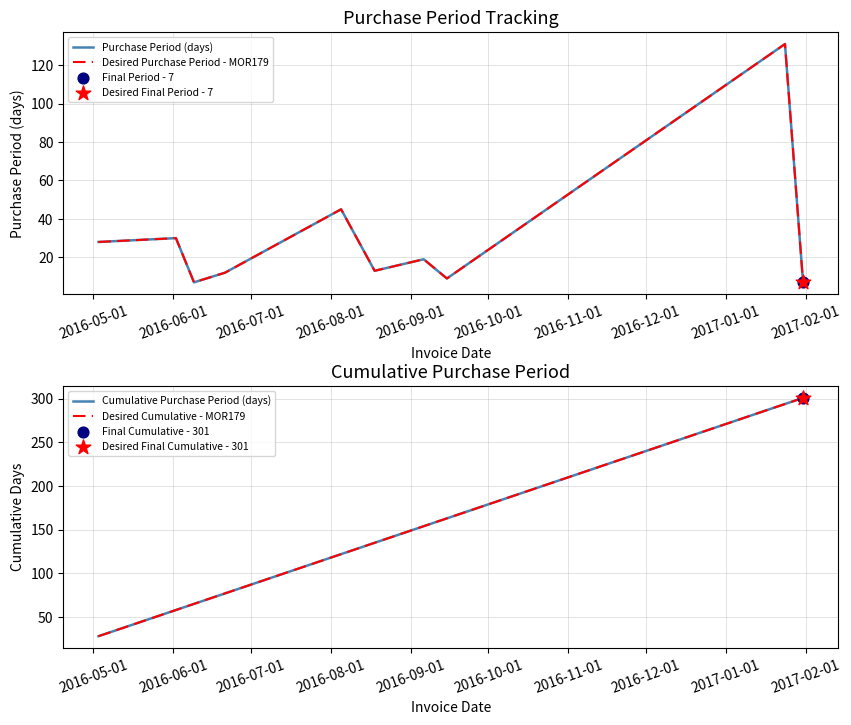

Is the value of Purchase Period (days) at 2016-10-01 greater than the value of Desired Cumulative - MOR179 at 2016-11-01?

No